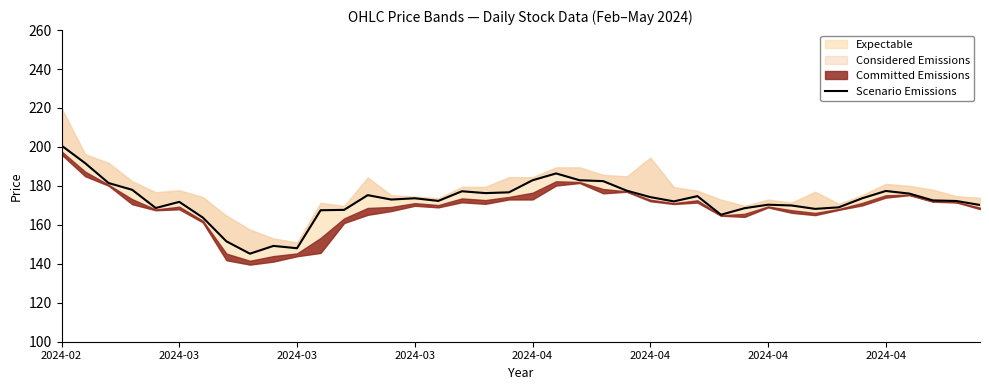

What is the change in value from 9 to 11?

+18.3